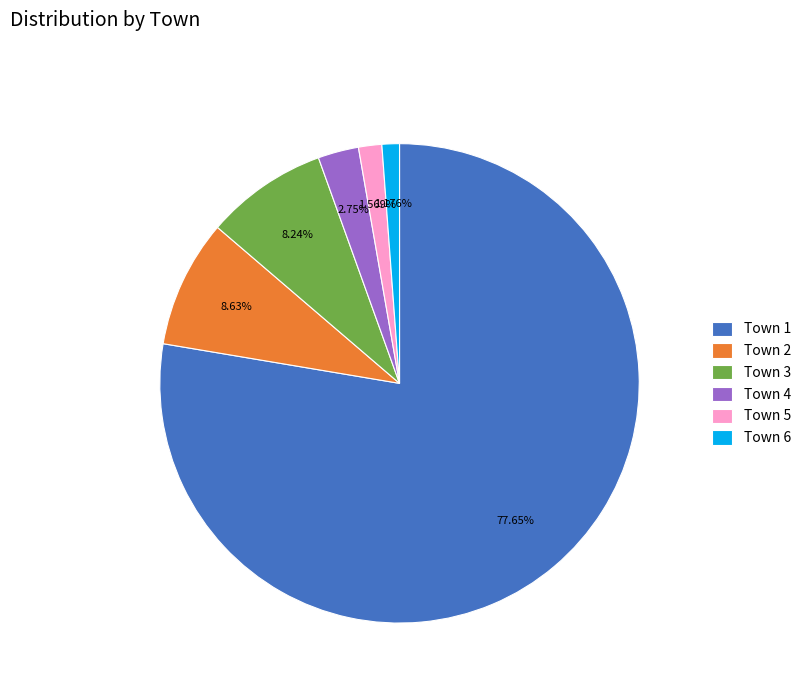

What is the largest slice in the pie chart?

Town 1